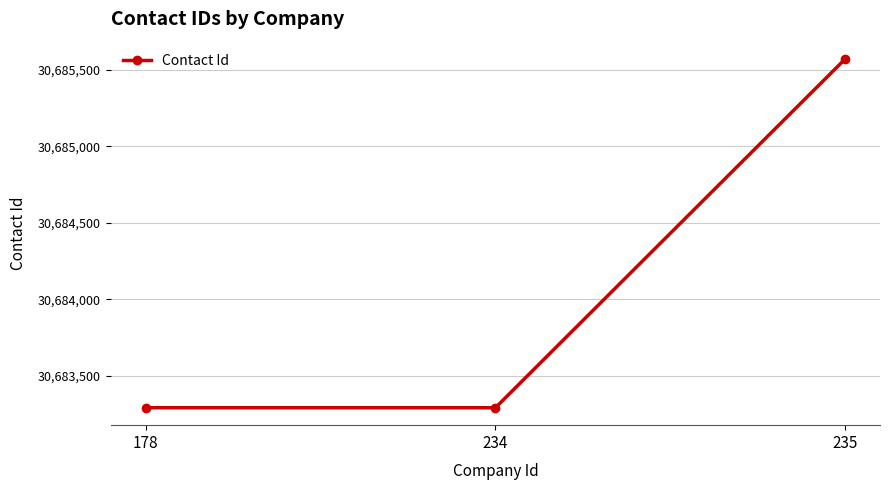

What is the difference between the maximum and minimum values?

2278